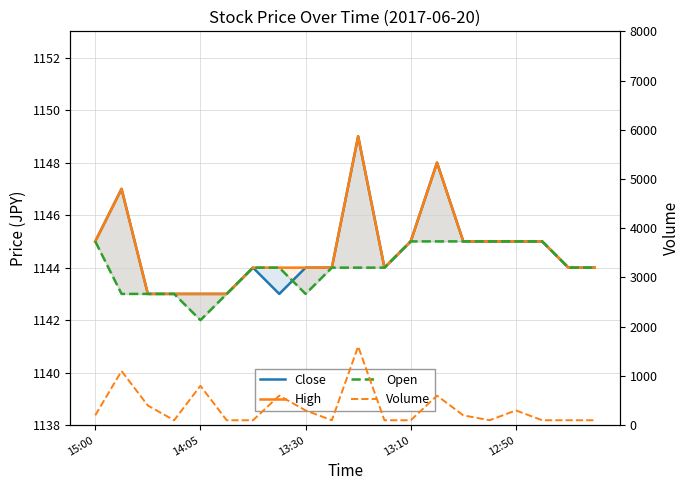

At how many categories does at least one series exceed 163?

20